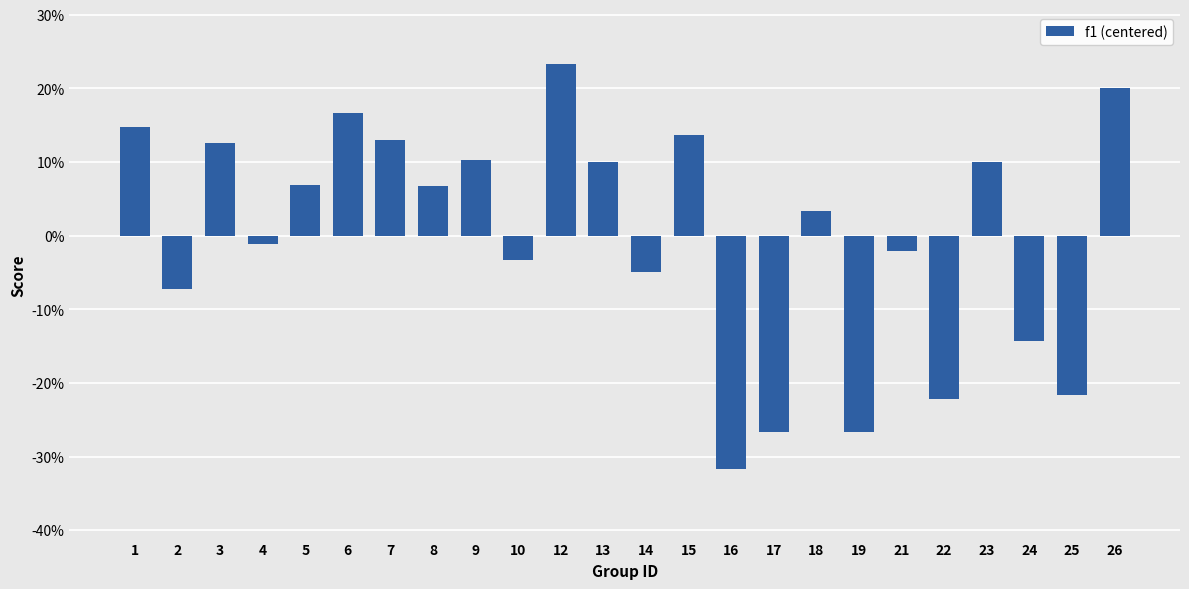

Are the bars horizontal?

No